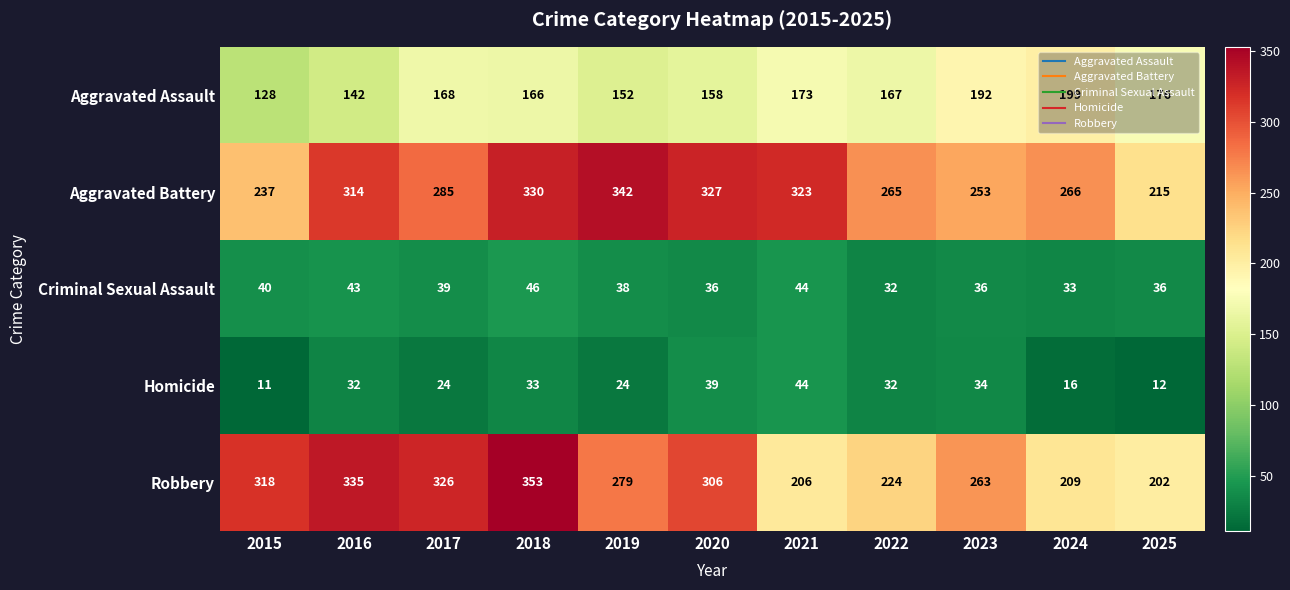

What is the sum of all Criminal Sexual Assault values?

423